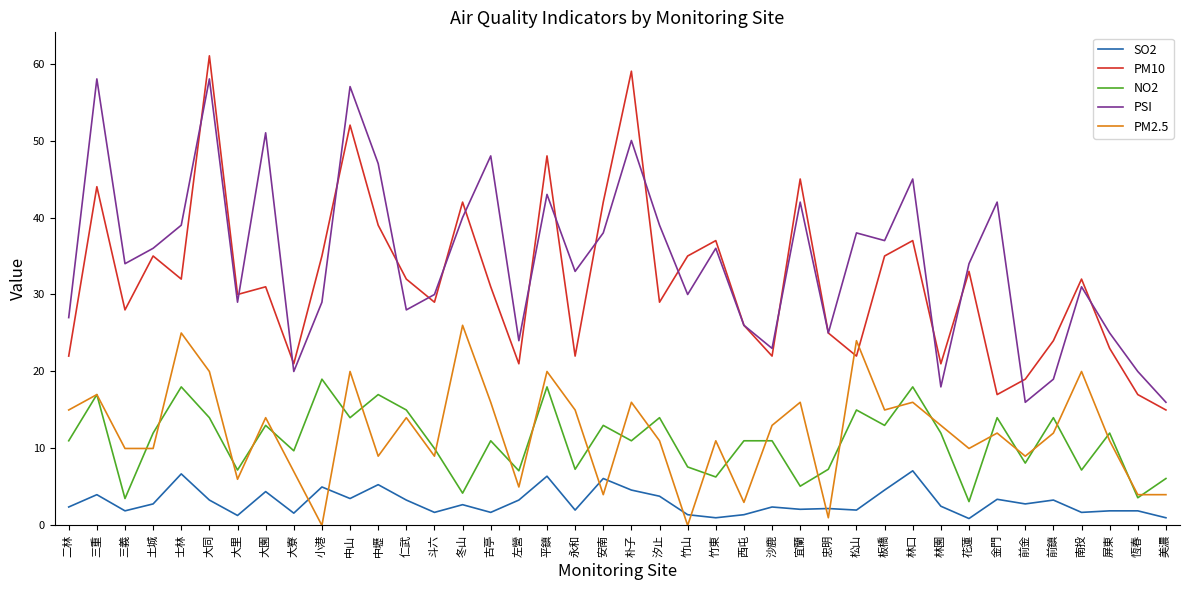

Which category has the lowest value in the PM10 series?

美濃